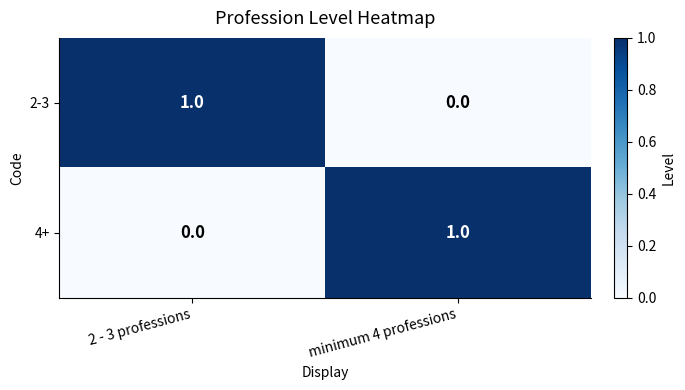

Is the value of 4+ at 2 - 3 professions greater than the value of 2-3 at 2 - 3 professions?

No